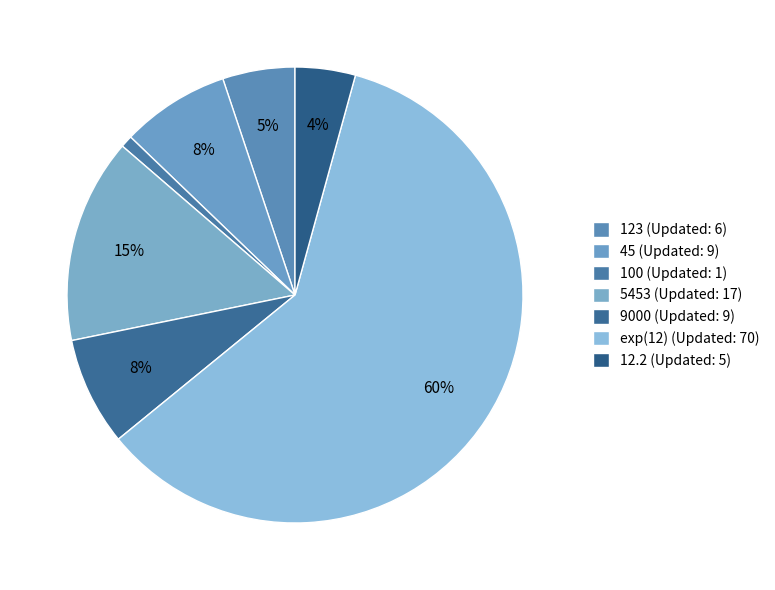

Count the number of slices in the pie.

7